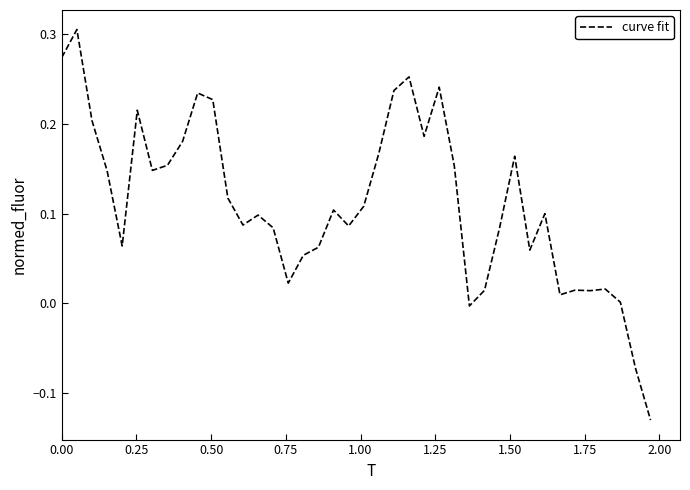

Is this an area chart (filled region under the line)?

No